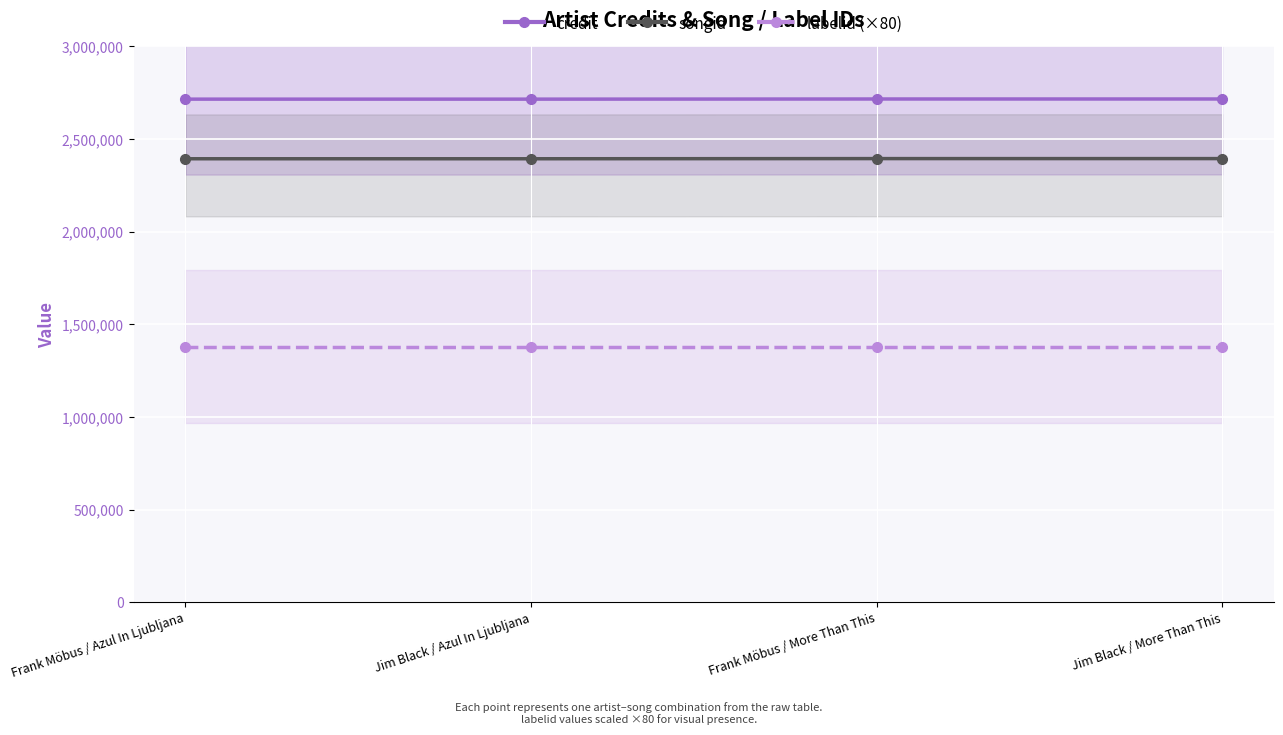

True or false: songid and labelid (×80) cross at least once.

False